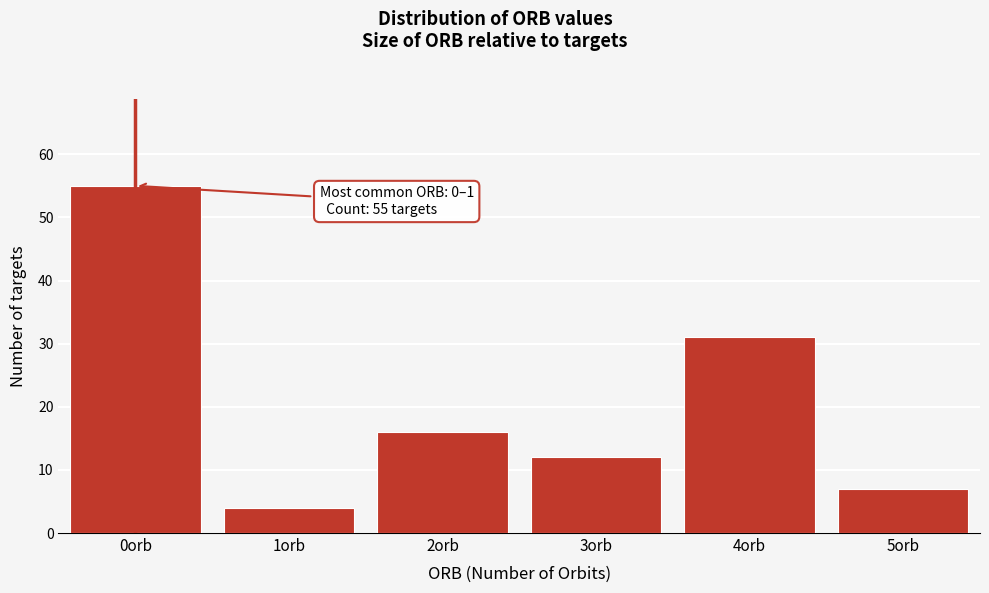

Reading left to right, what are all the values shown in this chart?

0orb=55	1orb=4	2orb=16	3orb=12	4orb=31	5orb=7